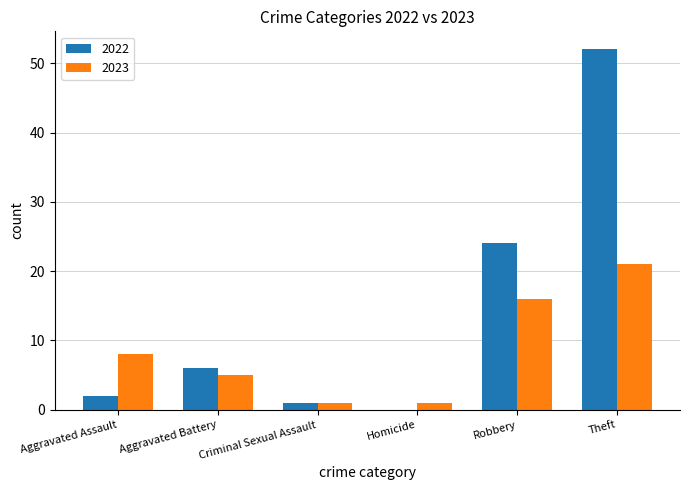

Reading right to left, what are all the values shown in this chart?

2022: 52	24	0	1	6	2
2023: 21	16	1	1	5	8